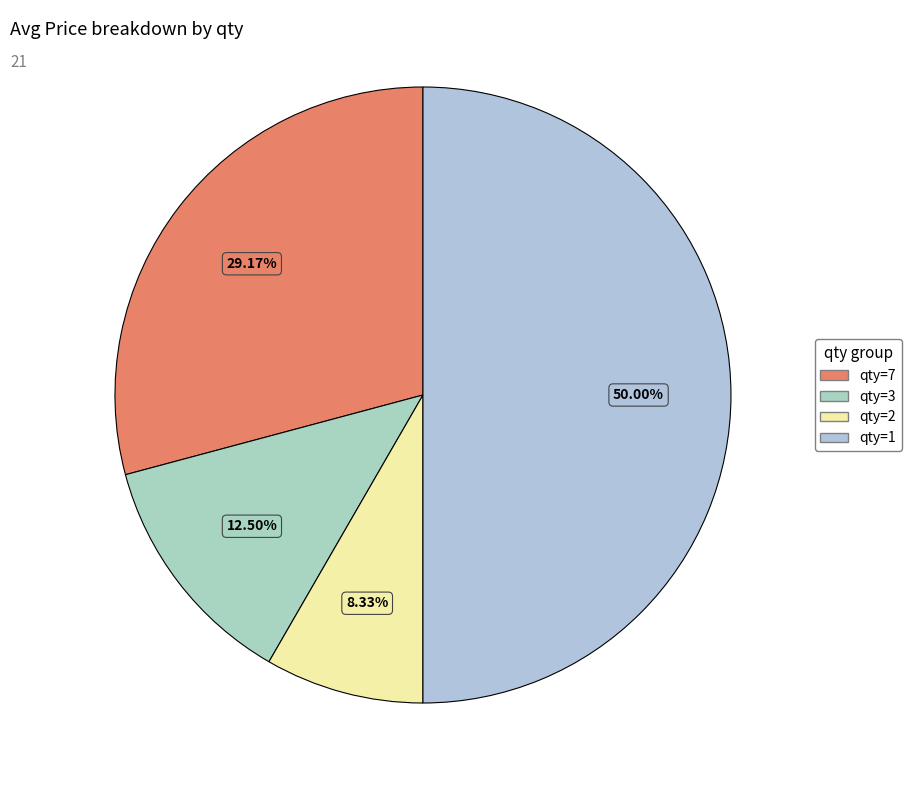

What is the ratio of the value at qty=3 to the value at qty=2?

1.5